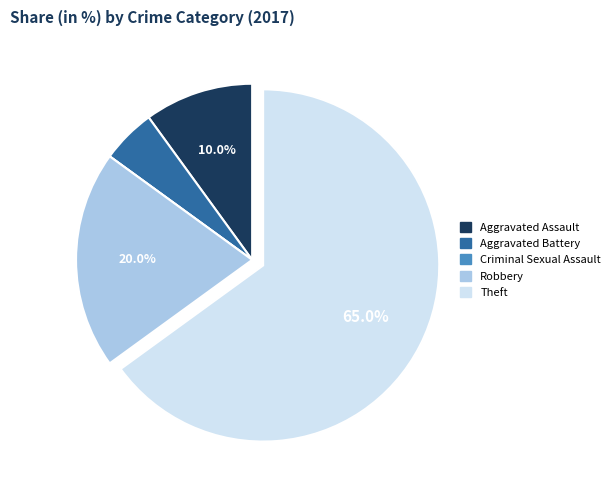

Between Aggravated Assault and Theft, which is larger?

Theft